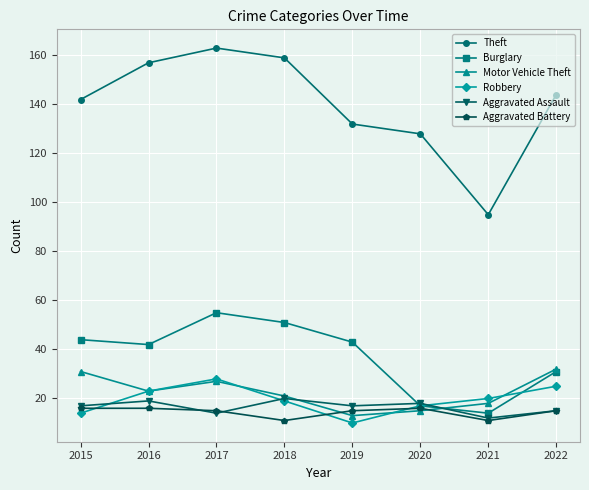

What is the lowest value of the Aggravated Battery series?

11